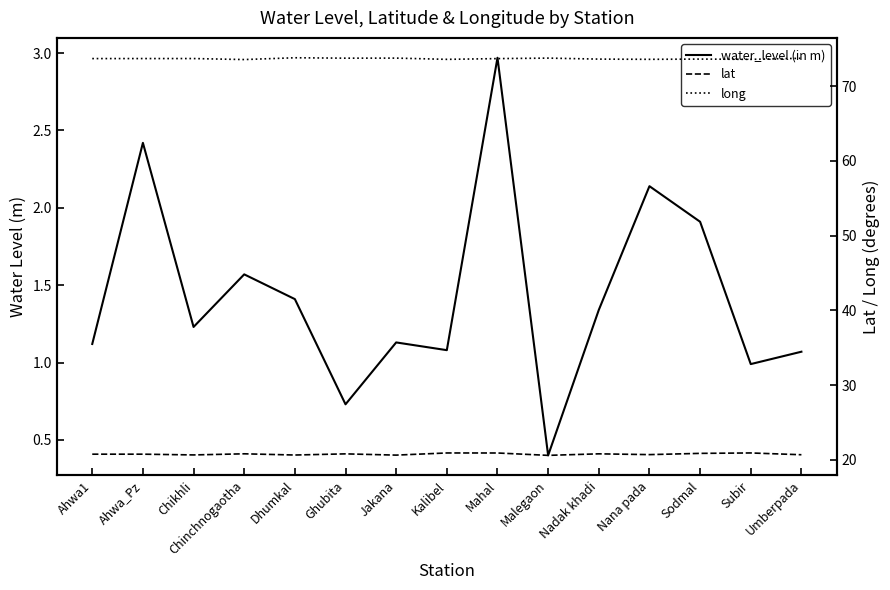

What is the label of the 5th point from the right?

Nadak khadi